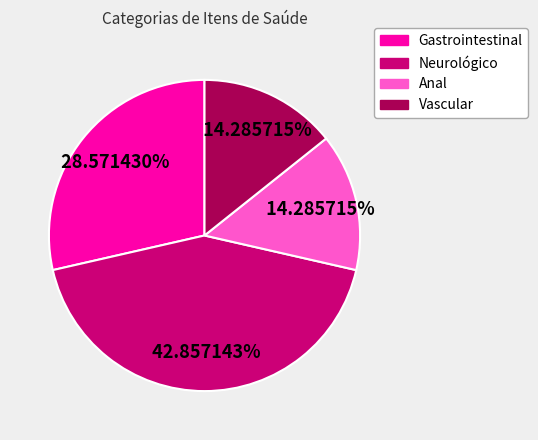

Is it true that Gastrointestinal is 29% of the pie?

True